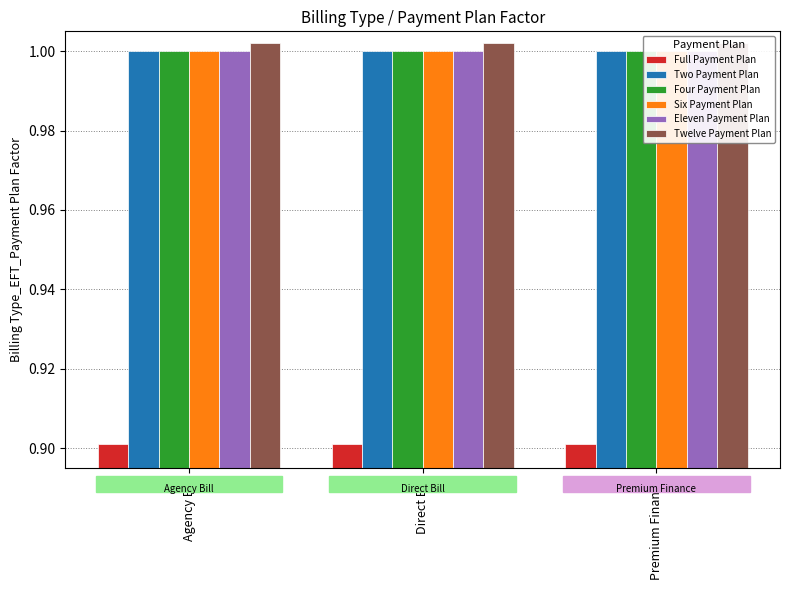

What is the value of the Eleven Payment Plan bar at the 3rd from the left?

1.0